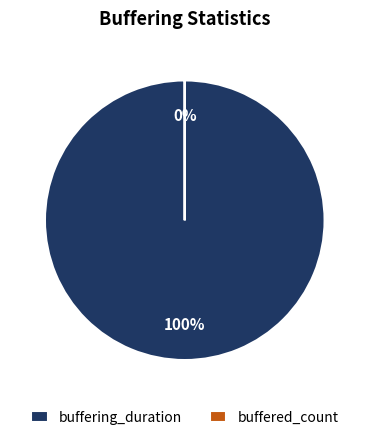

To the nearest percent, what is the difference between the buffering_duration and buffered_count slice percentages?

100%